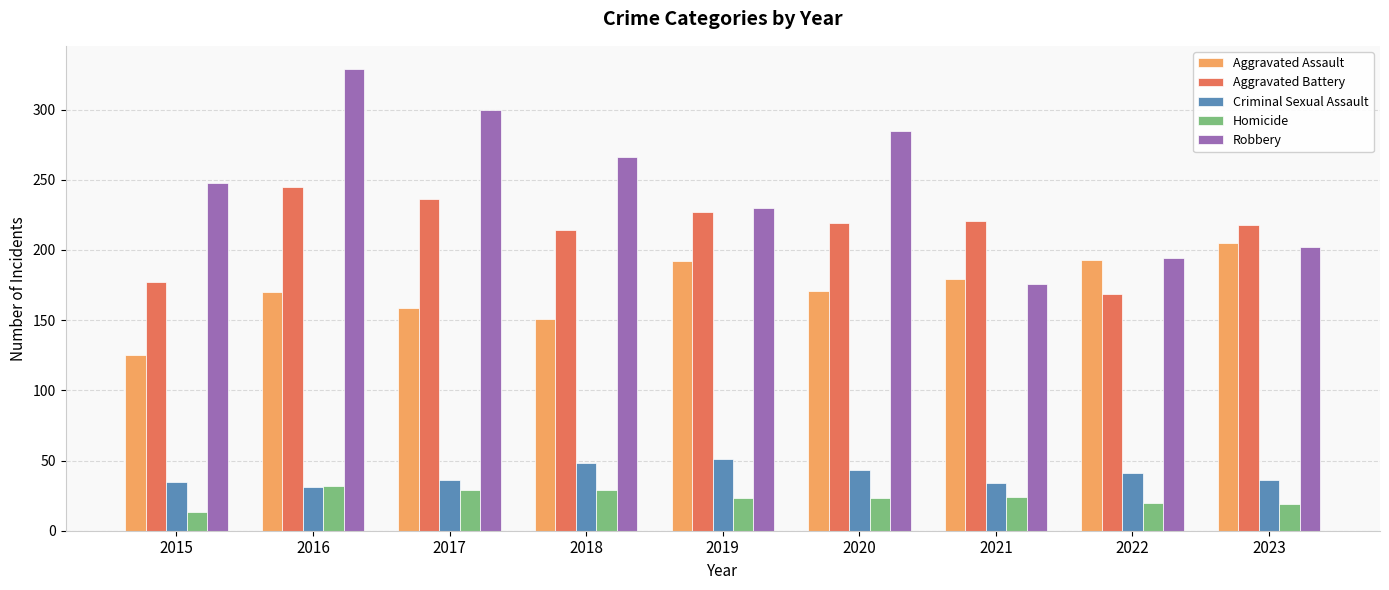

Which series has the largest total across all categories?

Robbery